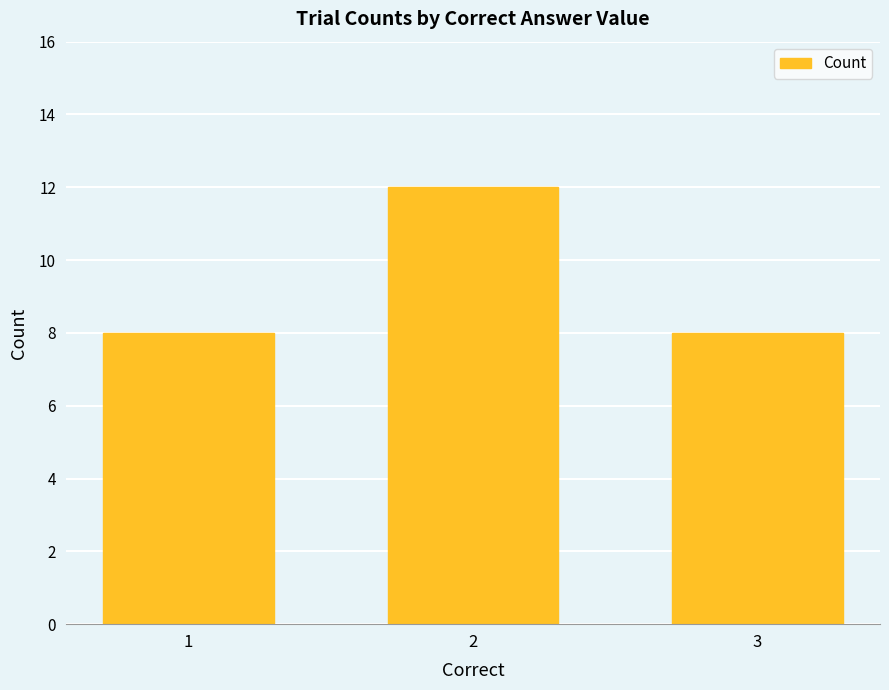

How many bars are there in total?

3